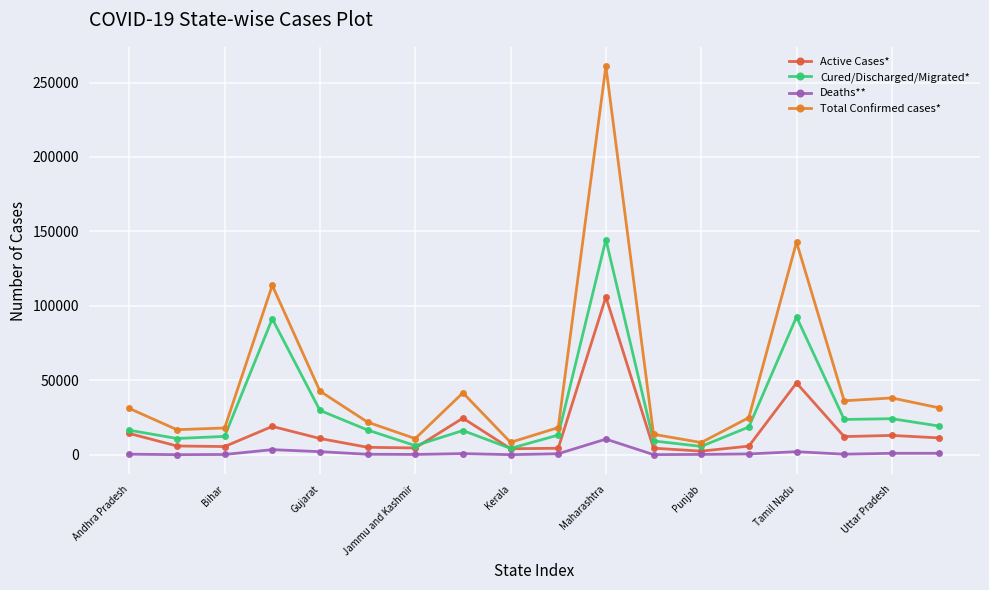

Which series has the widest spread of values?

Total Confirmed cases*